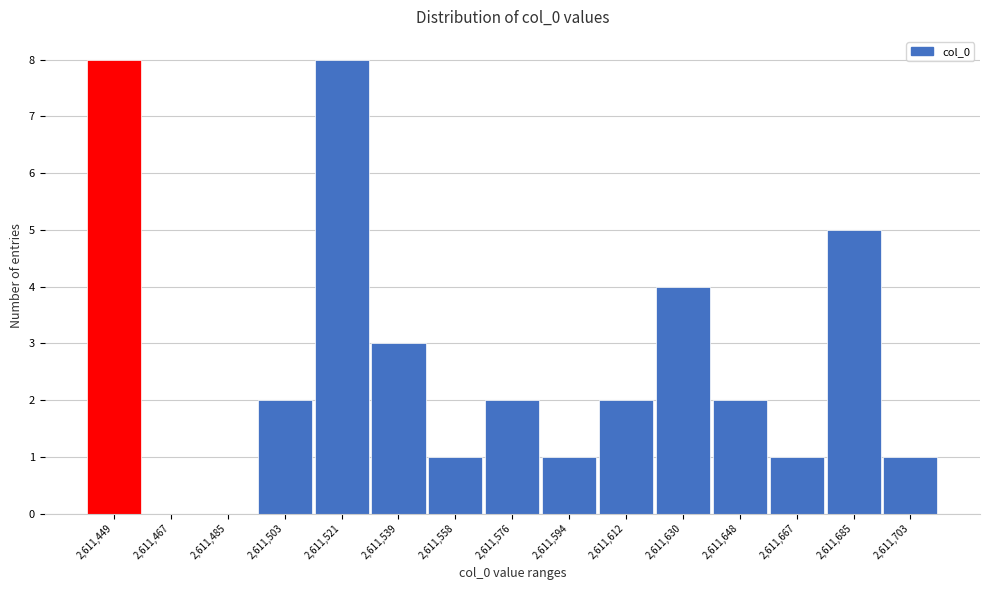

Reading left to right, list all the values displayed in this chart.

2,611,449=8	2,611,467=0	2,611,485=0	2,611,503=2	2,611,521=8	2,611,539=3	2,611,558=1	2,611,576=2	2,611,594=1	2,611,612=2	2,611,630=4	2,611,648=2	2,611,667=1	2,611,685=5	2,611,703=1